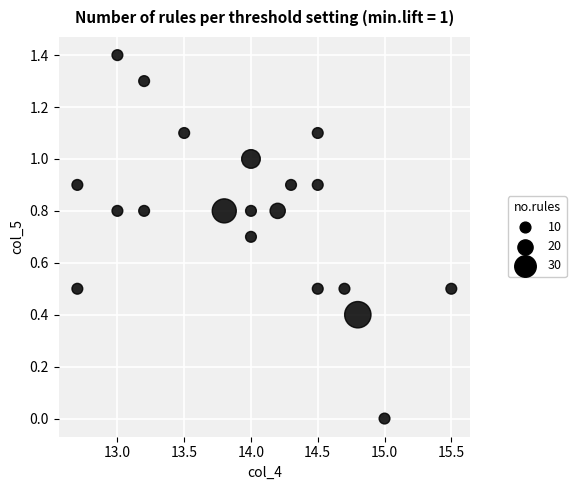

What is the range of Y values (max minus min)?

1.4